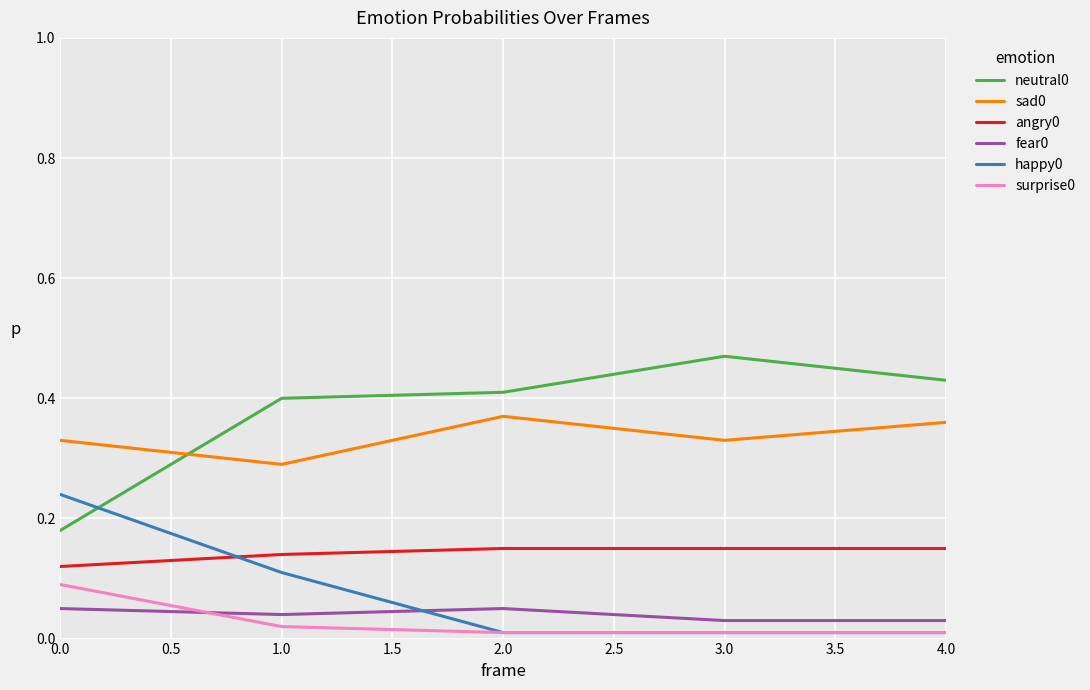

Which label corresponds to the largest value in the chart?

3.0